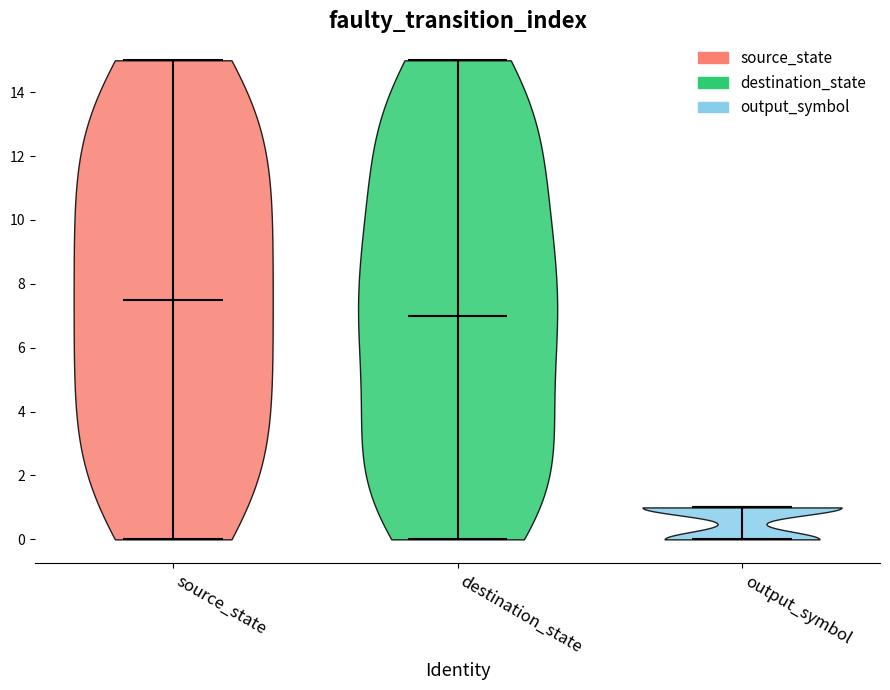

Which violin has the highest median line?

source_state